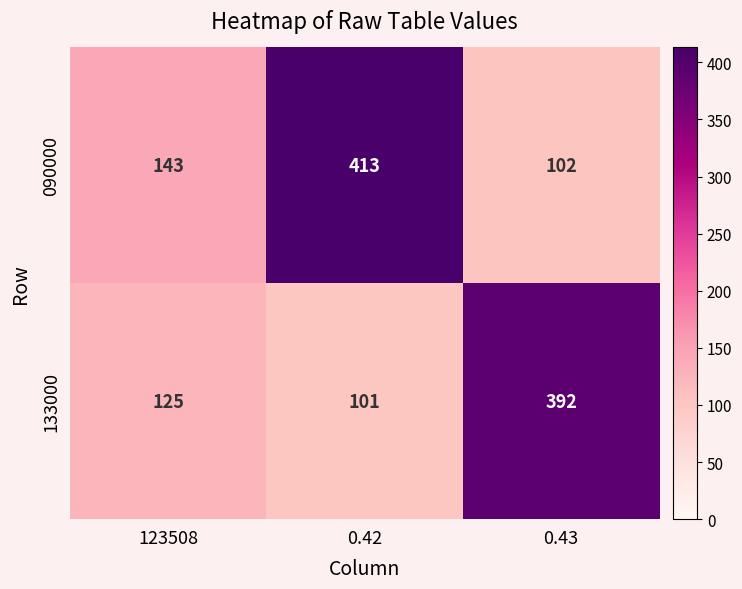

Count the number of data series in this chart.

2